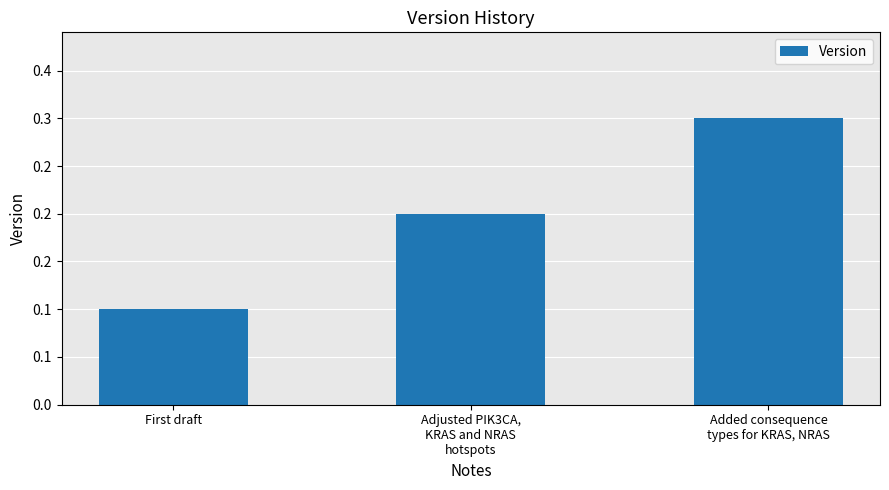

What is the maximum value shown in the chart?

0.3